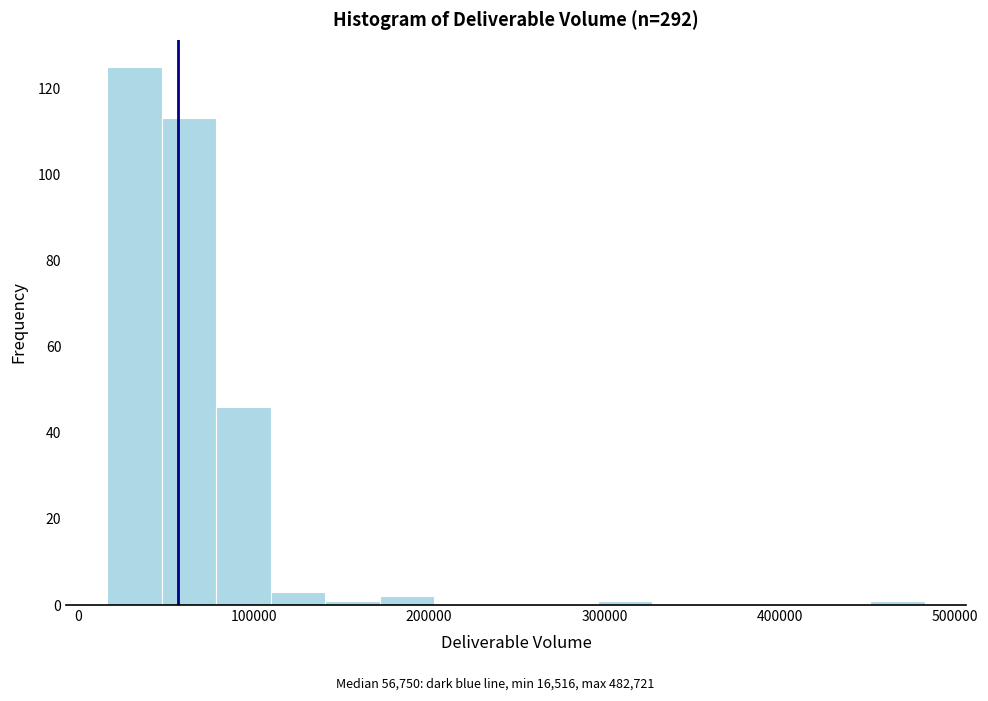

Read against the x-axis, roughly where is the centre of the tallest bar?

30000